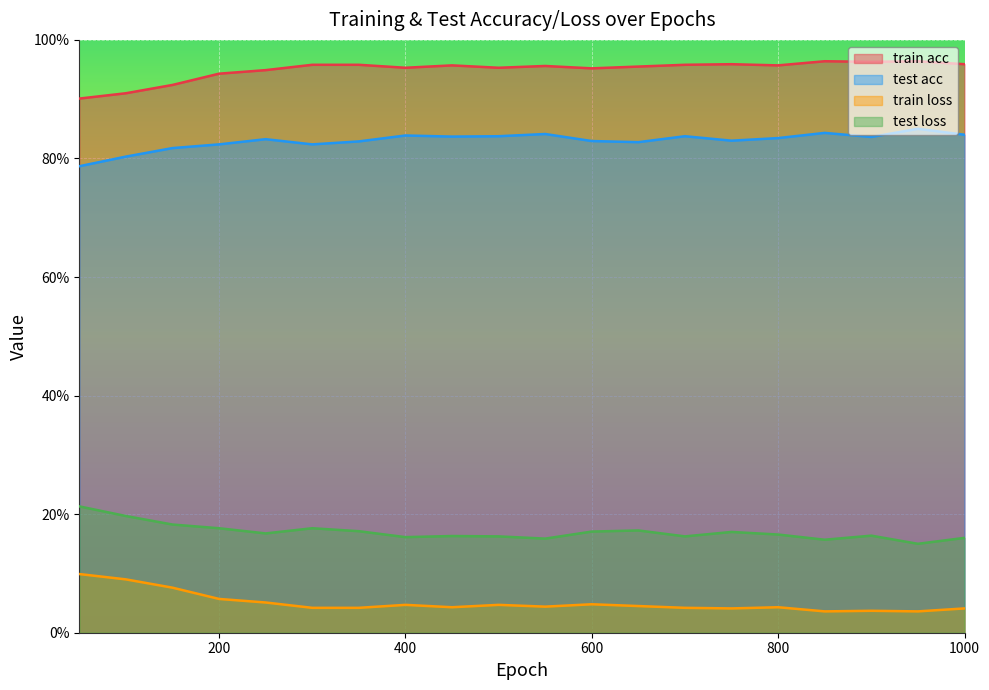

What are all the series names shown in the legend?

train acc, test acc, train loss, test loss